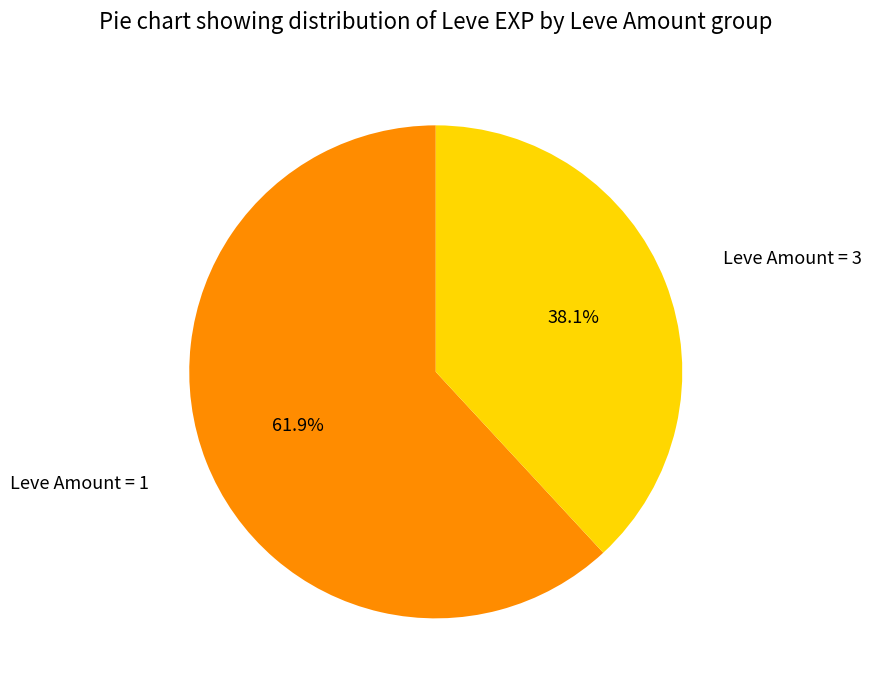

What percentage do Leve Amount = 1 and Leve Amount = 3 together represent?

100.0%